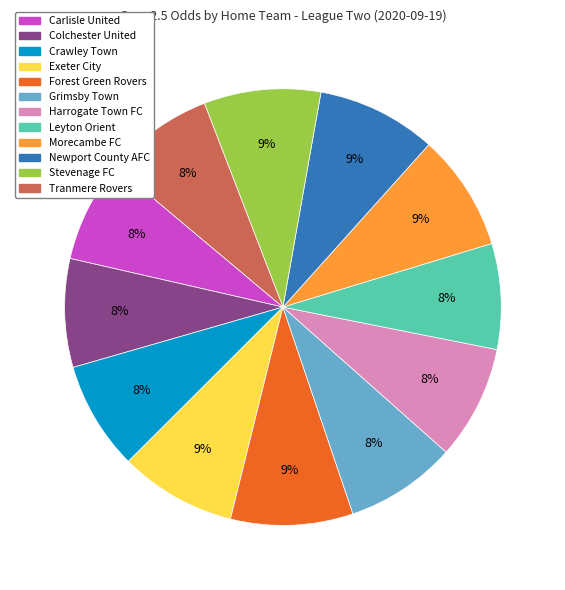

Is there any slice that represents more than half of the pie?

No